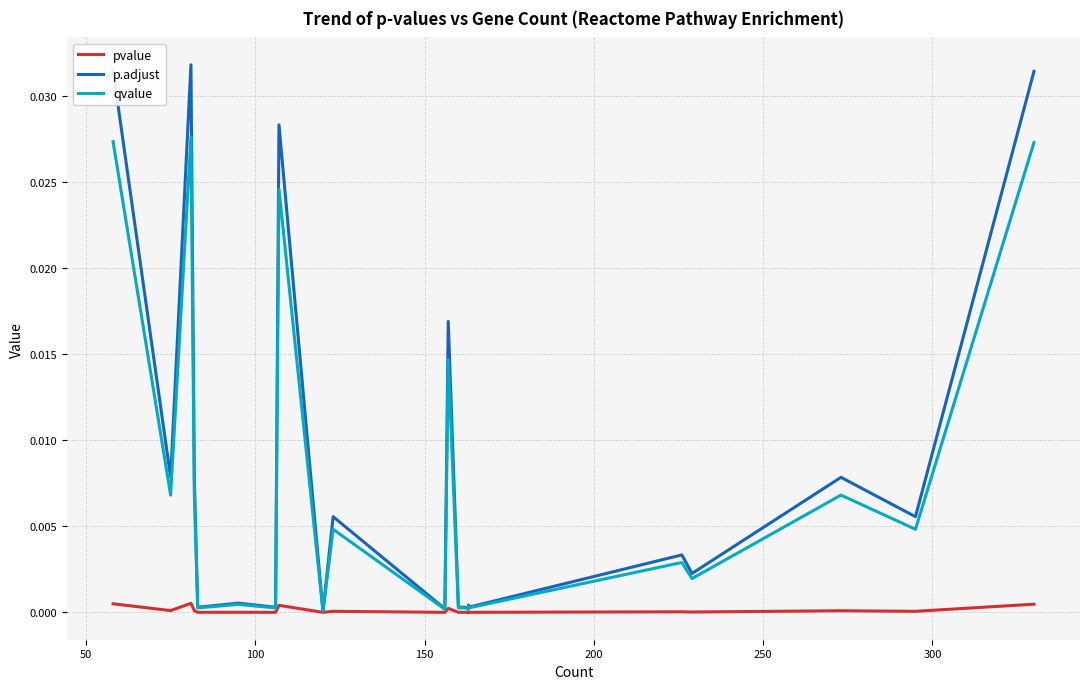

Which series has the largest total across all categories?

p.adjust